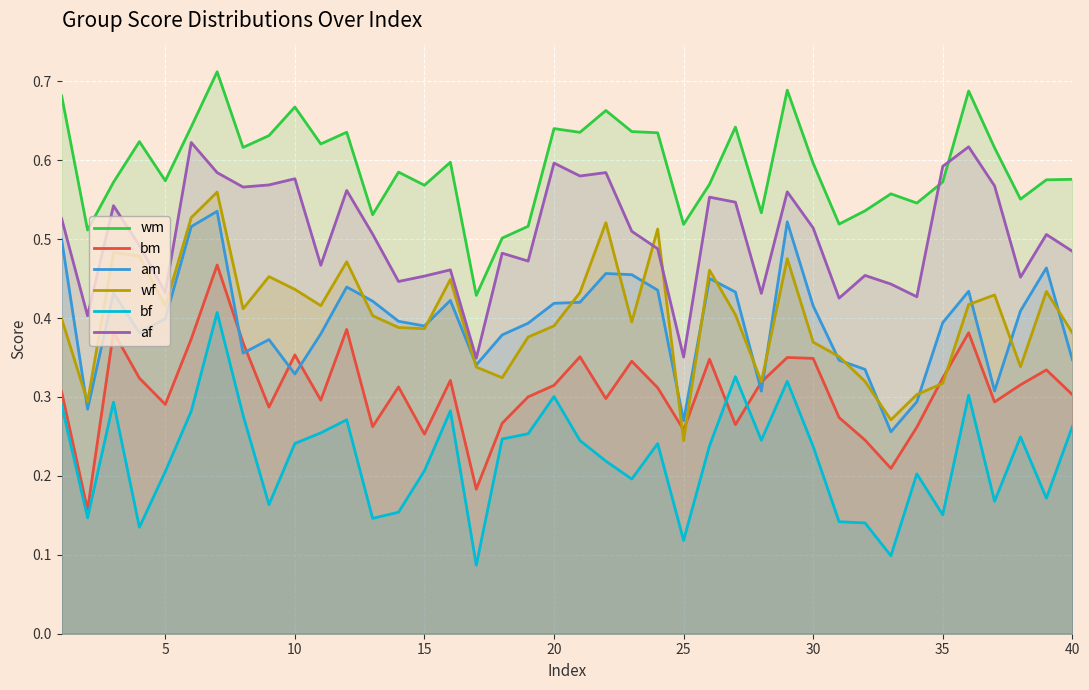

True or false: af and bm cross at least once.

False